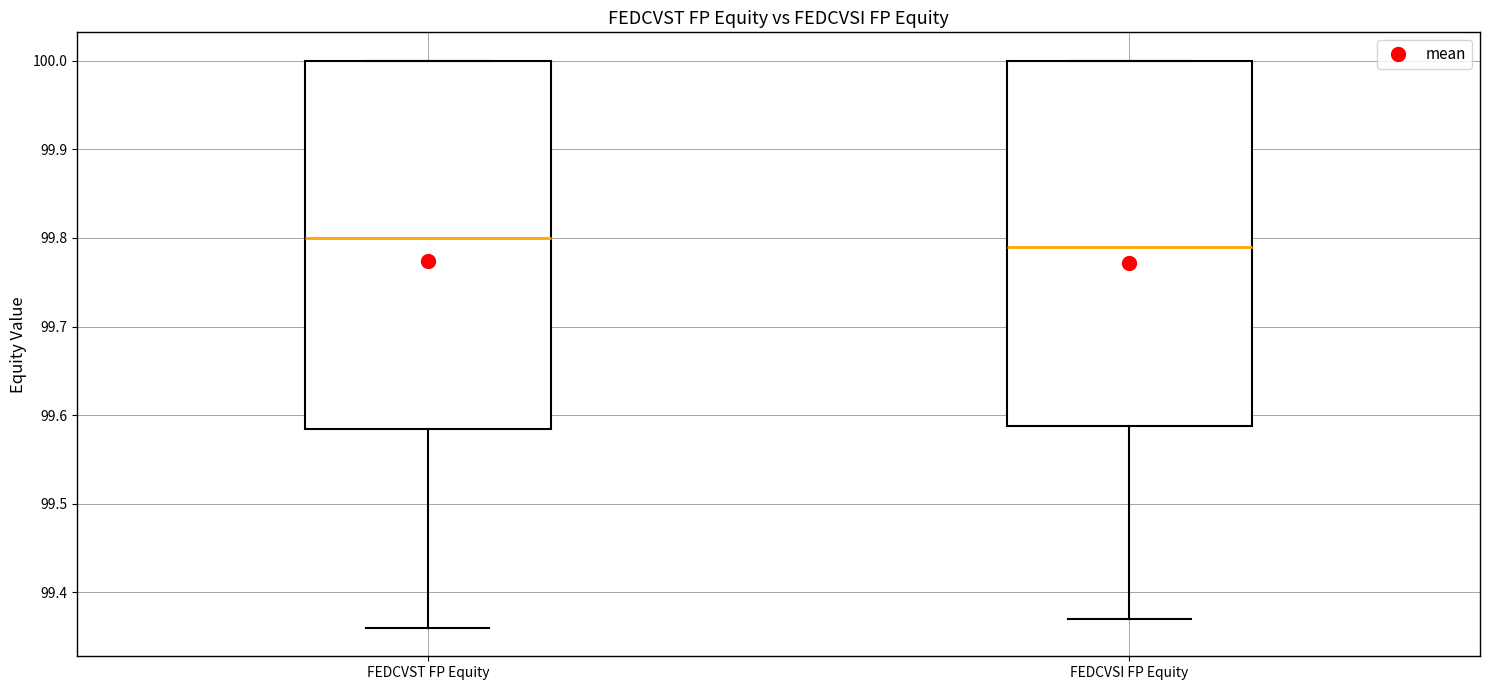

Which box's median line is the highest?

FEDCVST FP Equity